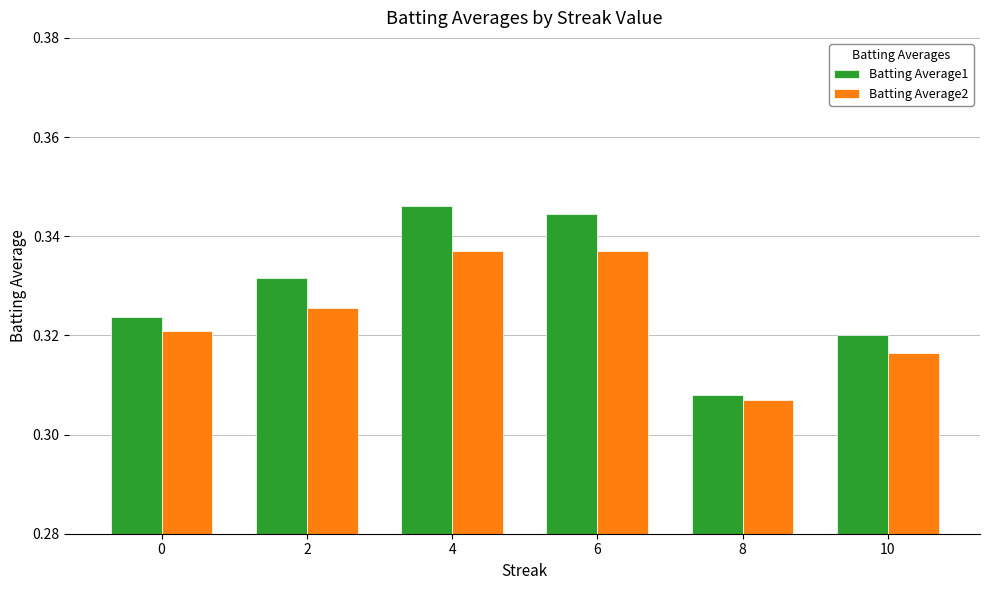

List the labels in order of Batting Average1 value, smallest first.

8, 10, 0, 2, 6, 4